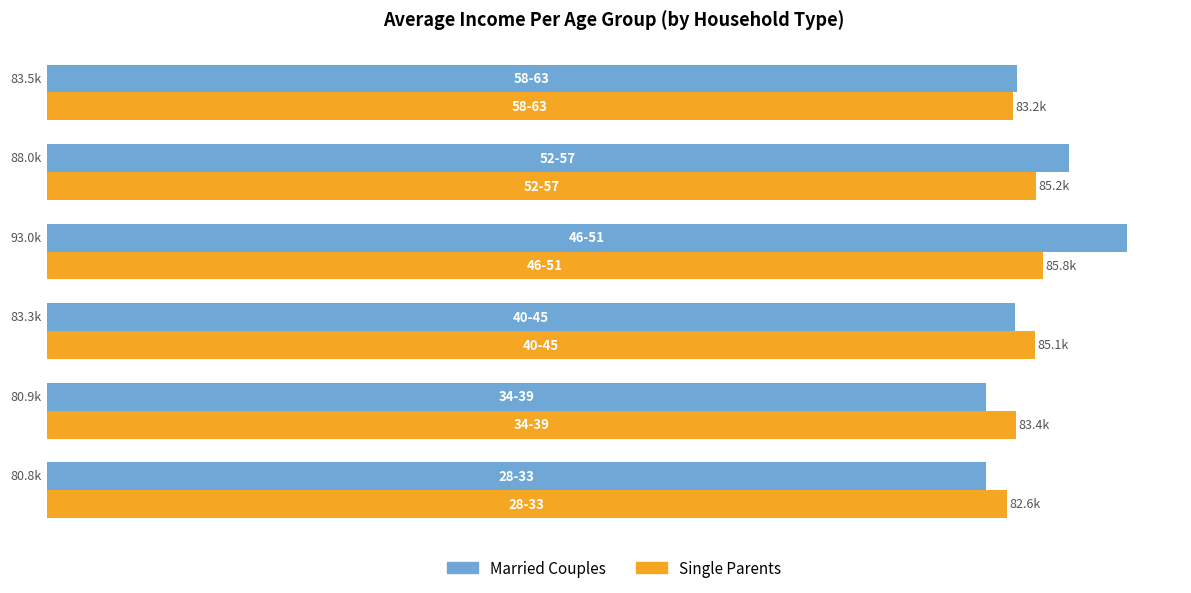

What is the smallest value displayed?

80833.3